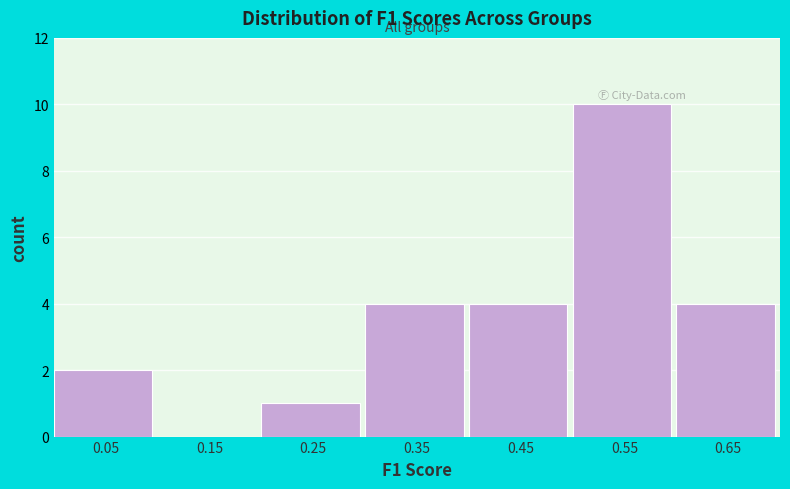

How tall is the bar that spans 0.6 to 0.7 on the x-axis? The values are not printed on the chart, so give them approximately, as read against the axis.

4